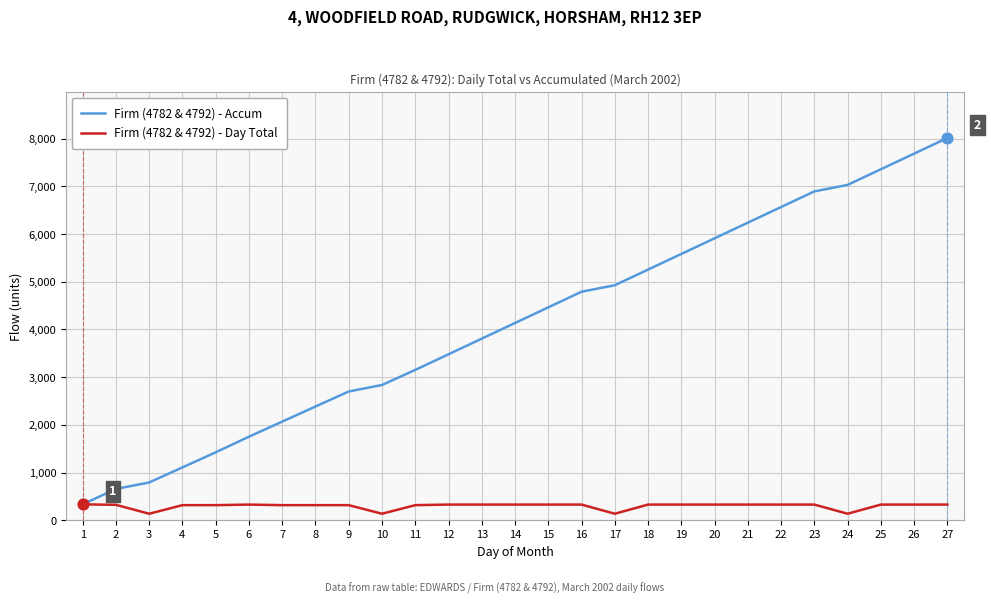

Which series has the largest total across all categories?

Firm (4782 & 4792) - Accum